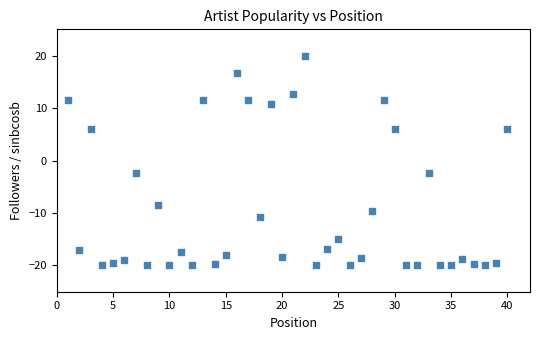

What is the range of X values (max minus min)?

39.0